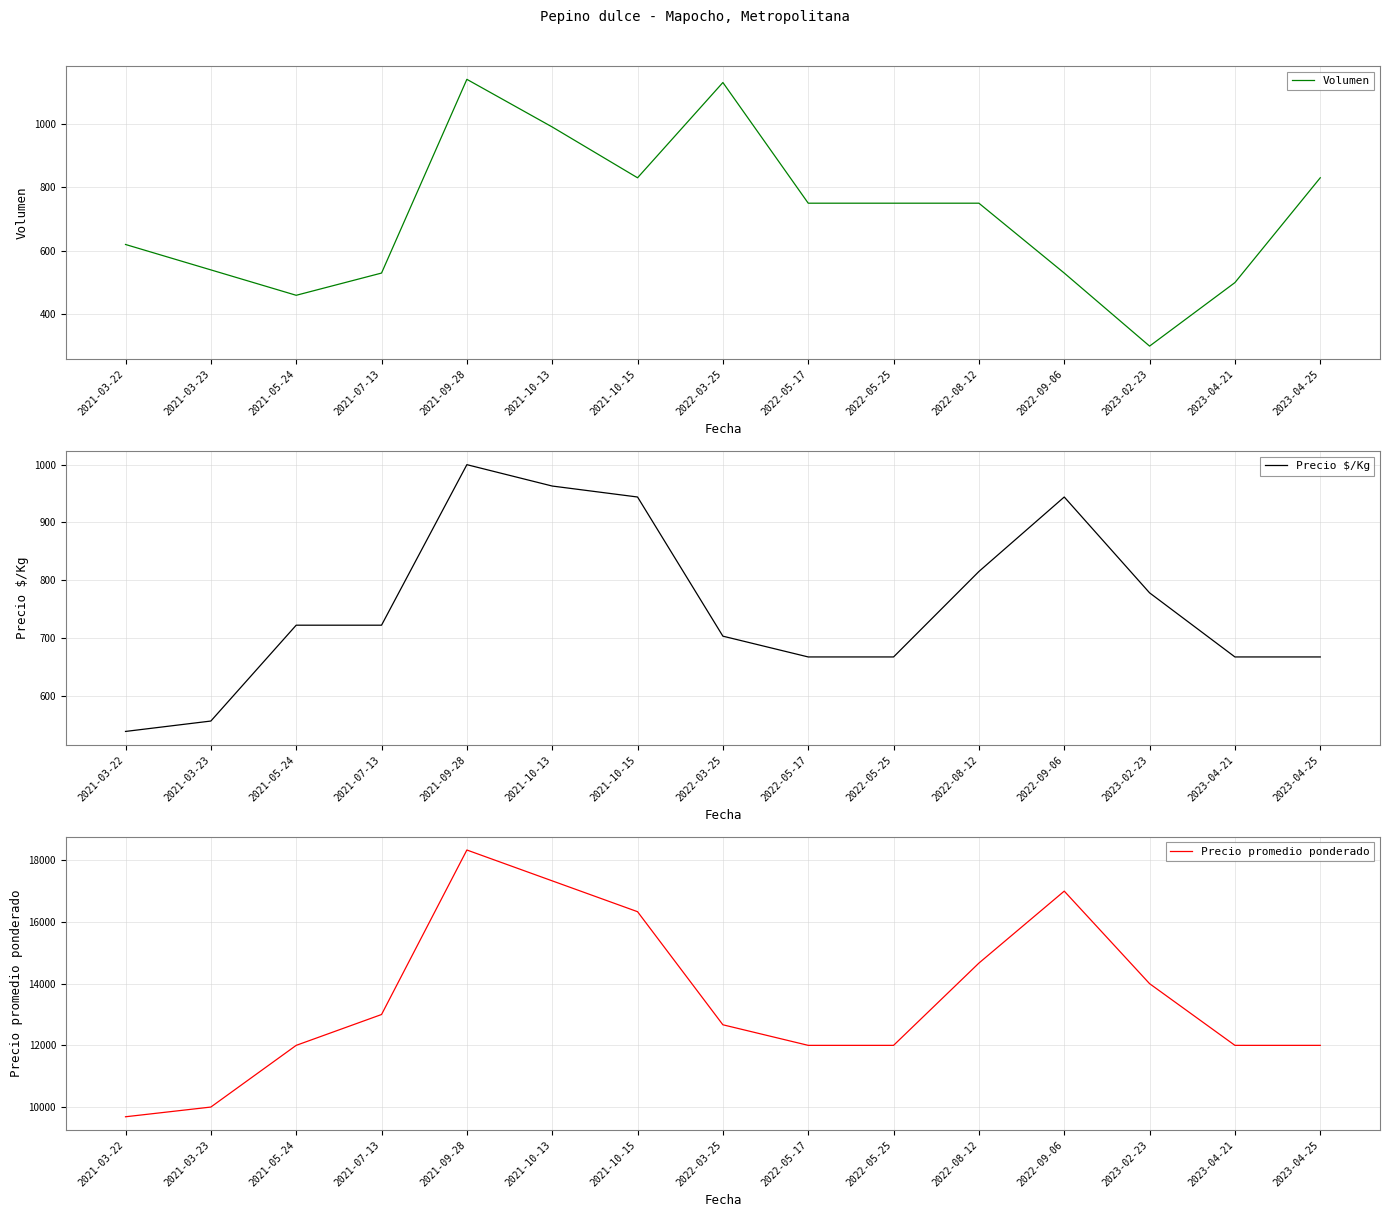

Where is Precio promedio ponderado nearest to the value 14009?

2023-02-23